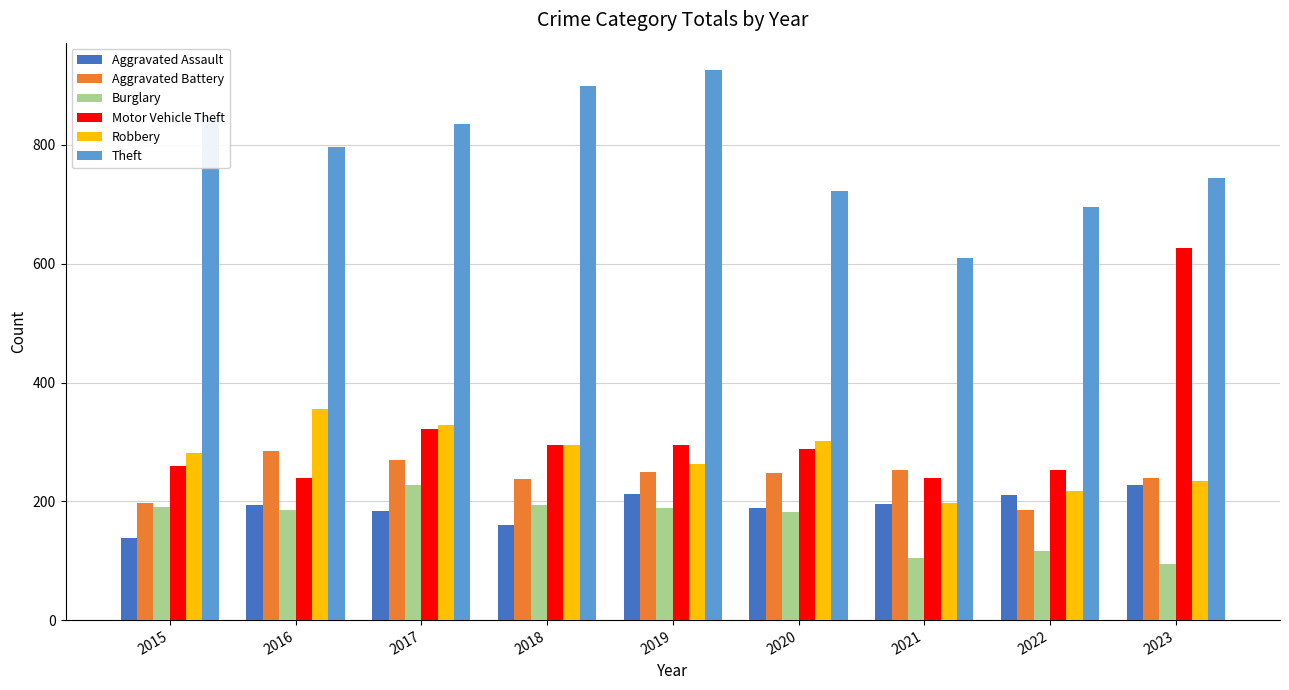

What is the difference between the highest and lowest values at 2018?

740